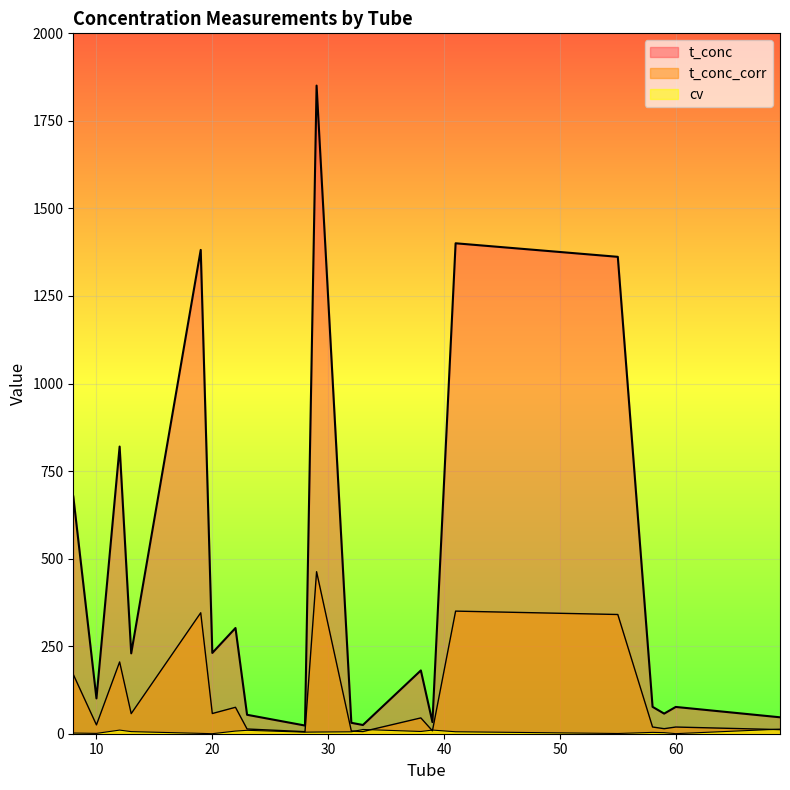

Where is the first local minimum for t_conc?

10